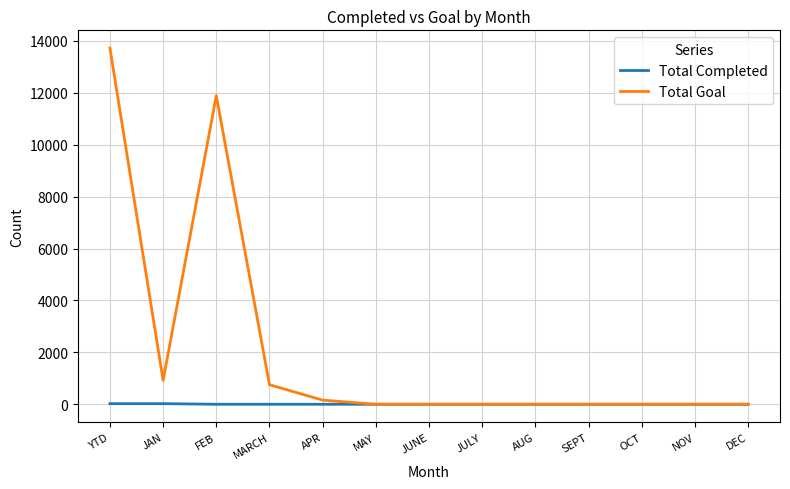

Is it true that Total Goal equals 5361 at JULY?

False